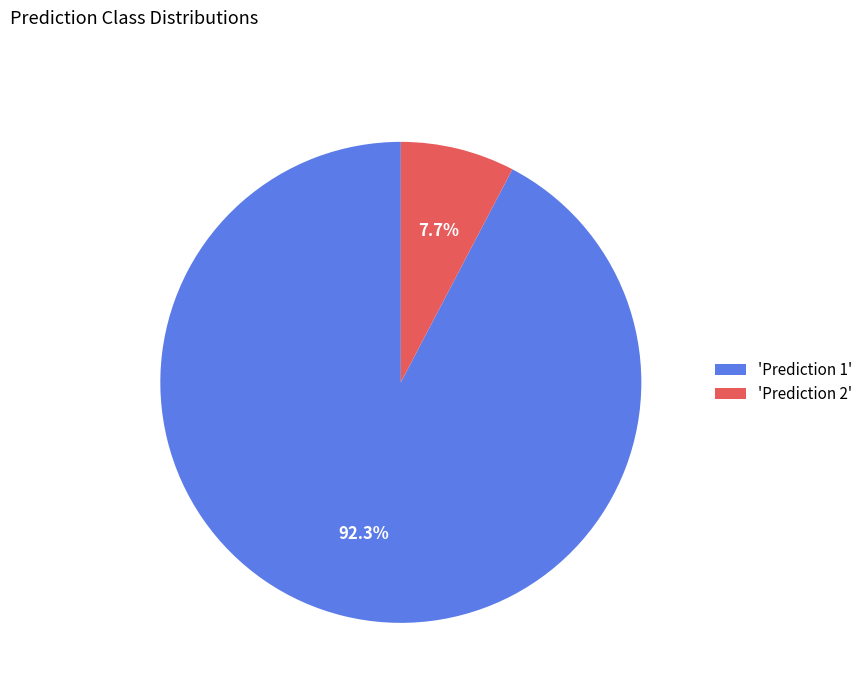

Do 'Prediction 1' and 'Prediction 2' together represent more than half of the pie?

Yes